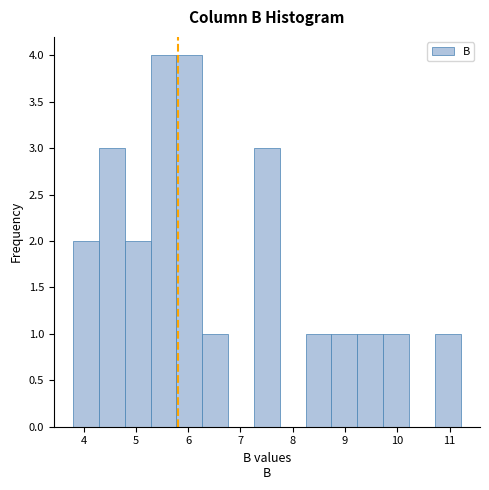

Reading left to right, transcribe this chart: for each bar, give the range it covers on the x-axis and its height. Neither the bar edges nor the heights are printed on the chart, so give them approximately, as read against the axes.

3.8 to 4.3: 2
4.3 to 4.8: 3
4.8 to 5.3: 2
5.3 to 5.8: 4
5.8 to 6.3: 4
6.3 to 6.8: 1
6.8 to 7.3: 0
7.3 to 7.8: 3
7.8 to 8.2: 0
8.2 to 8.7: 1
8.7 to 9.2: 1
9.2 to 9.7: 1
9.7 to 10.2: 1
10.2 to 10.7: 0
10.7 to 11.2: 1